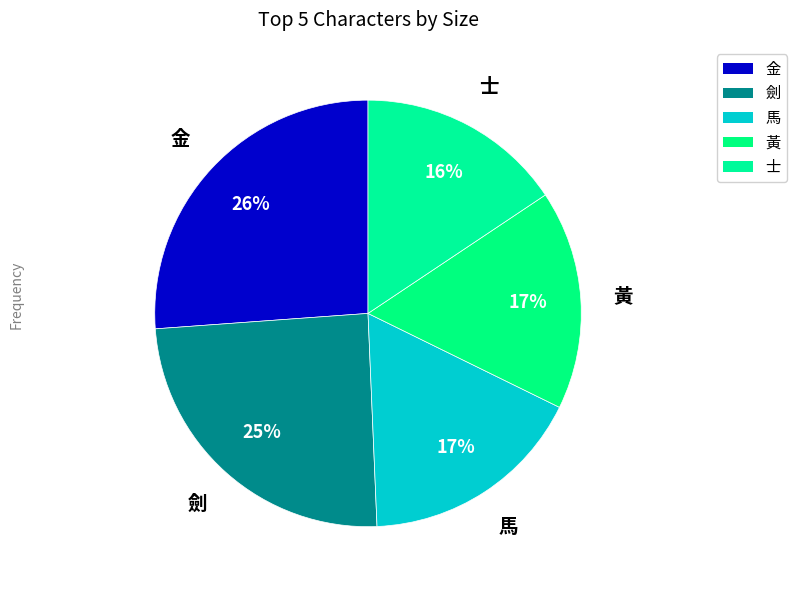

Which slice is the smallest?

士